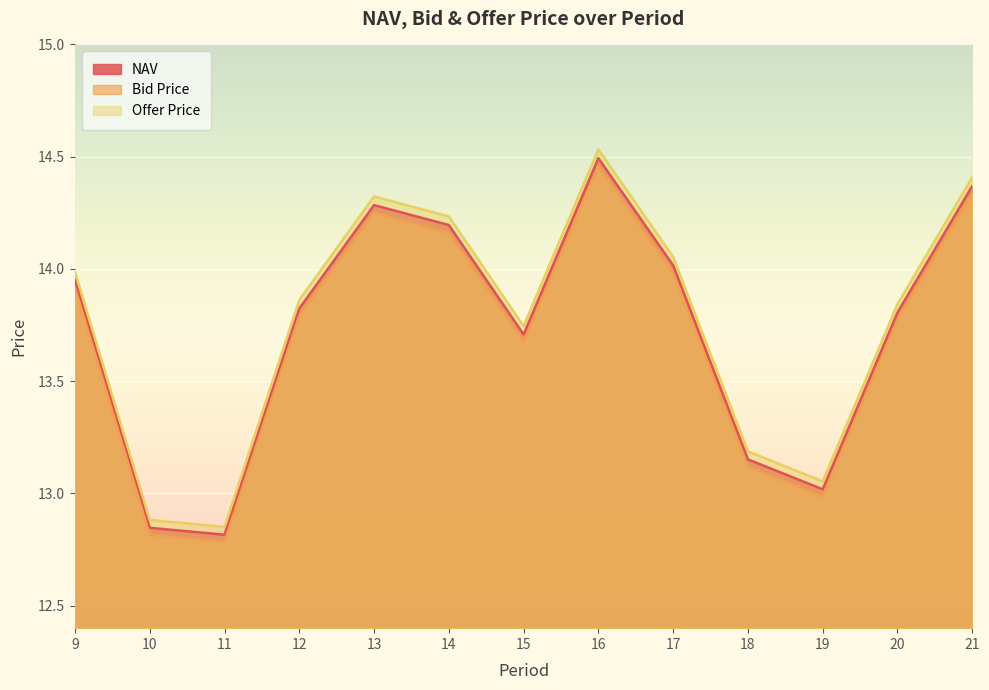

At 9, list the series in order from largest to smallest.

Offer Price, NAV, Bid Price